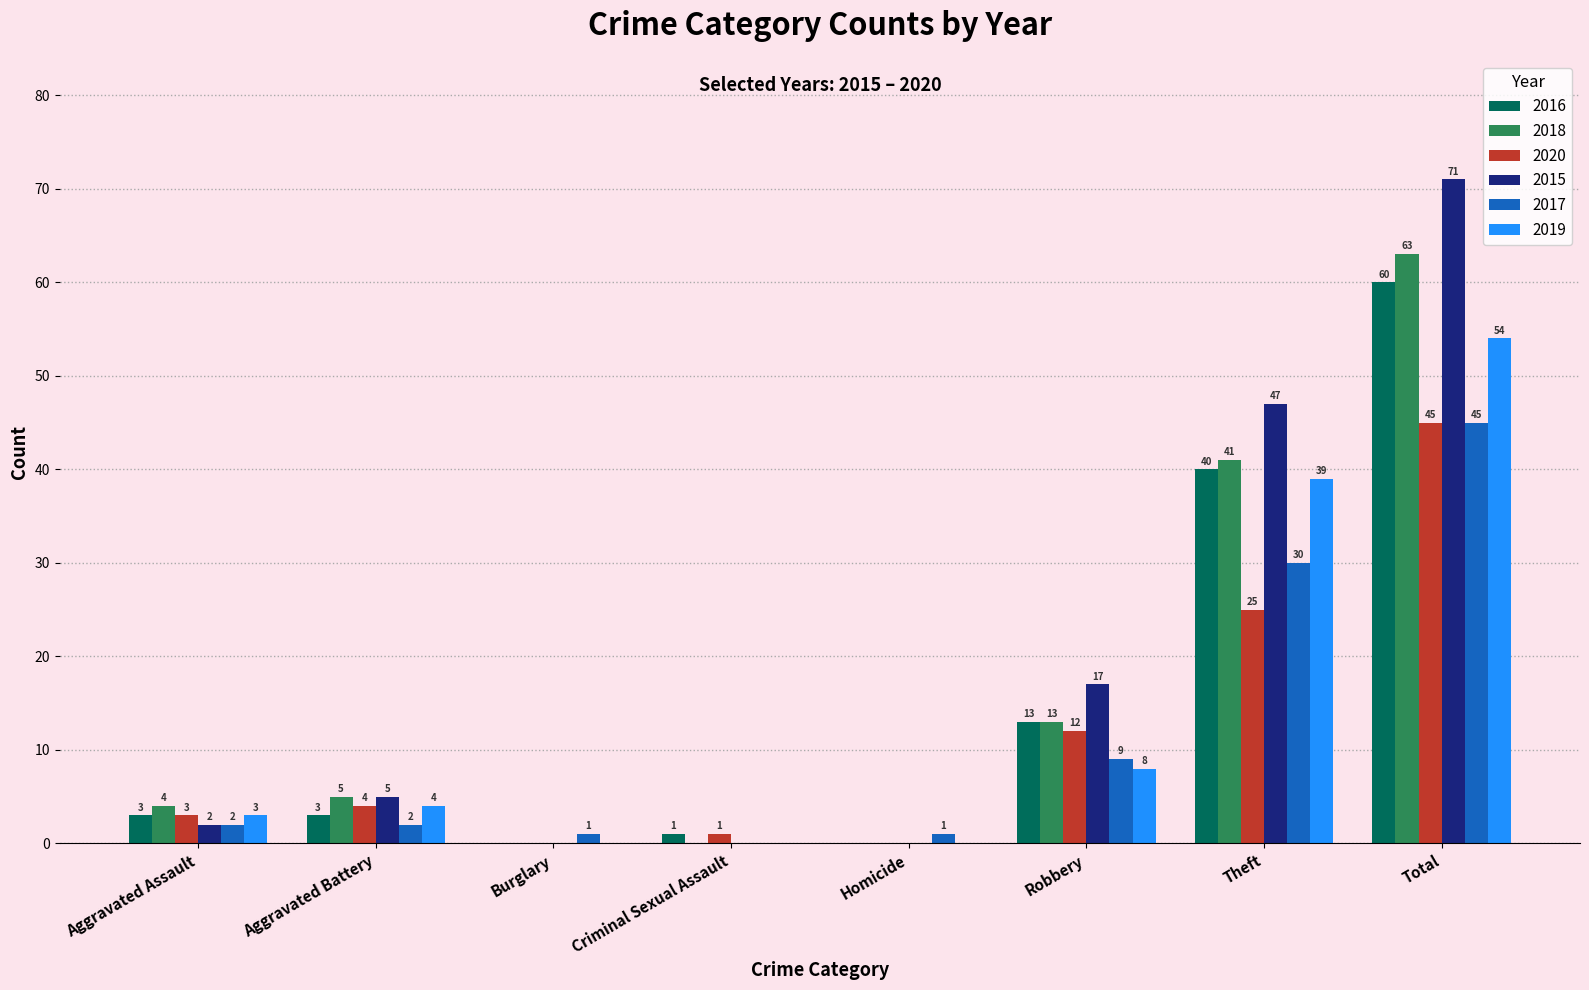

What is the difference between the 2016 values at Robbery and Aggravated Battery?

10